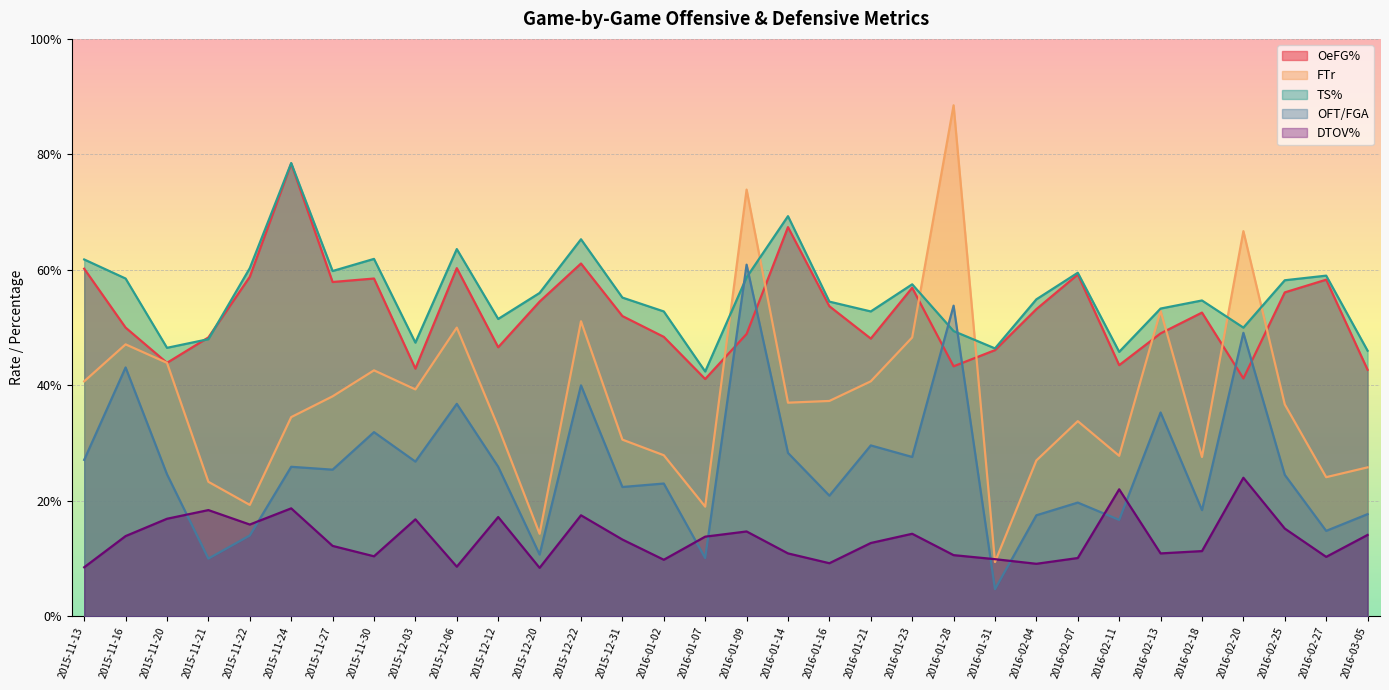

Between 2015-11-27 and 2016-01-09, which series saw the biggest shift?

FTr